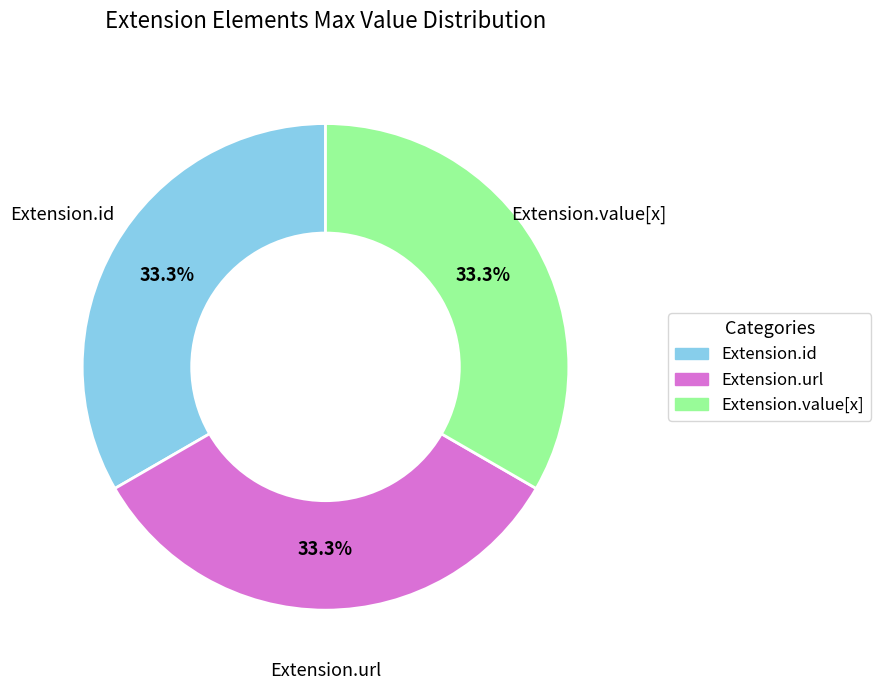

Count the number of slices in the pie.

3